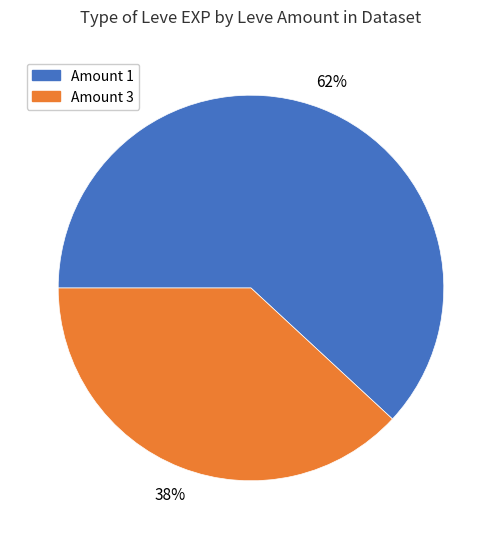

To the nearest percent, what is the combined percentage of Amount 3 and Amount 1?

100%